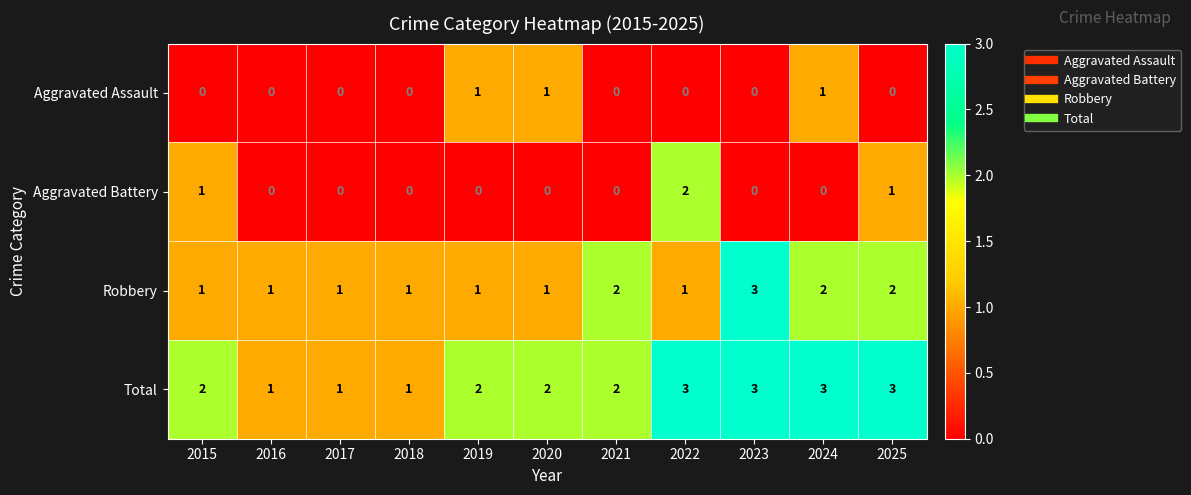

Is it true that Aggravated Assault equals -1 at 2017?

False